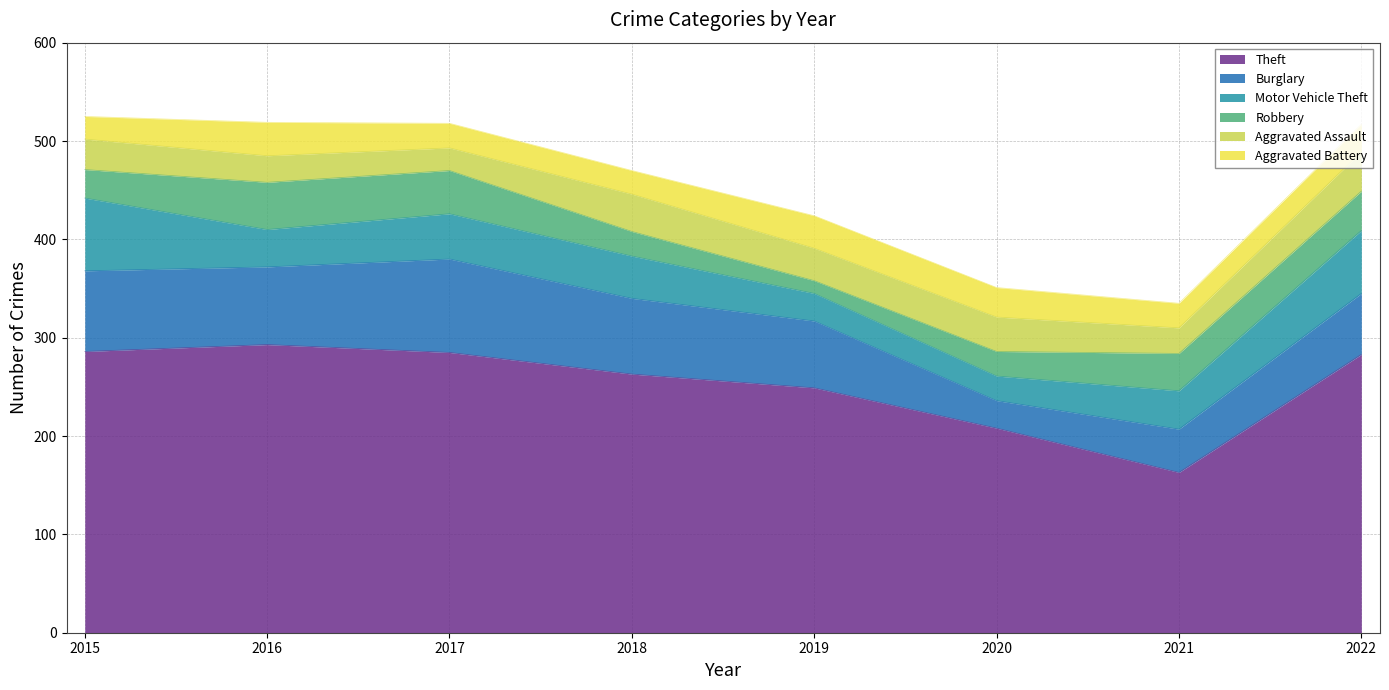

Which category has the lowest value across all series?

2019